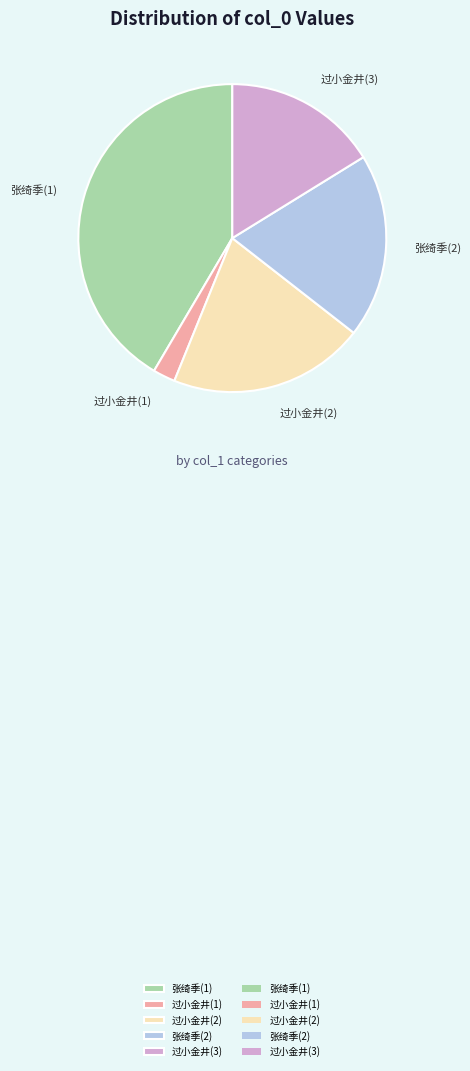

Does any single category account for the majority?

No